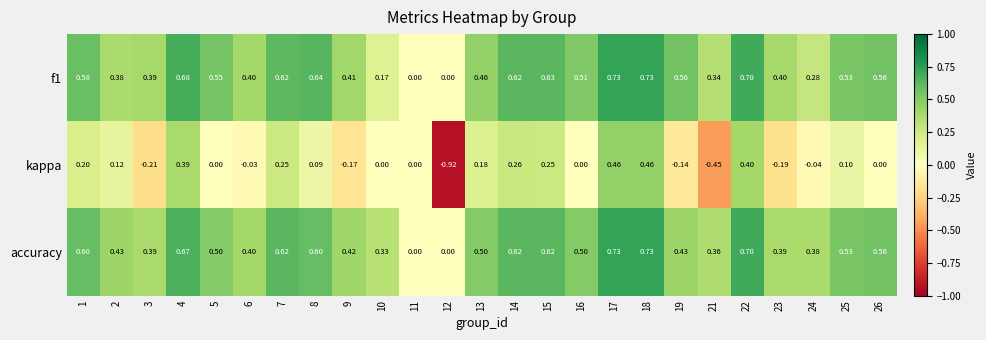

Which series has the largest range (max minus min)?

kappa